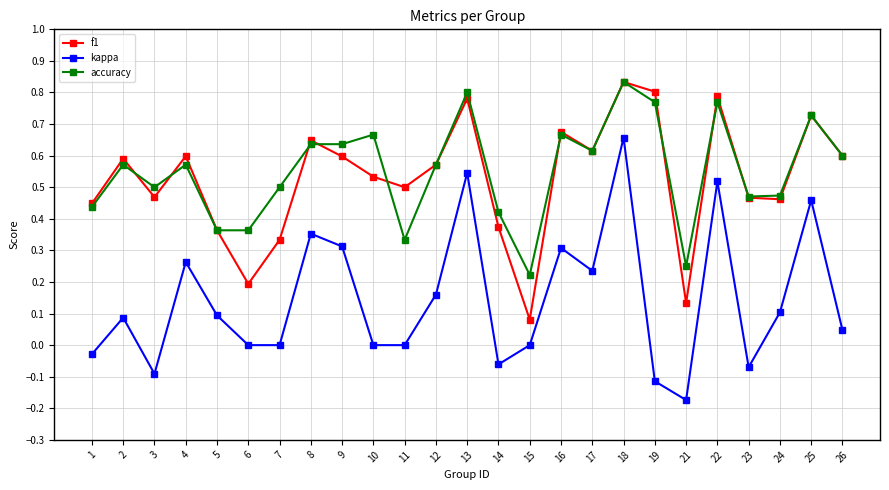

At 21, list the series in order from largest to smallest.

accuracy, f1, kappa